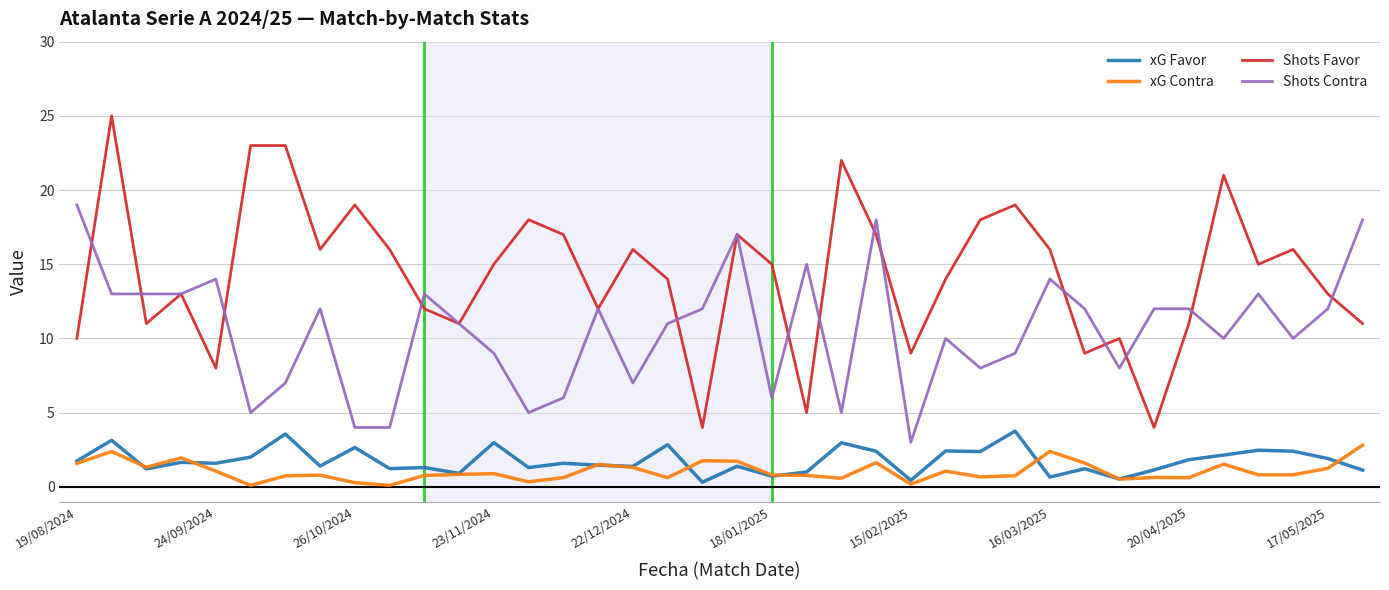

Which series has the largest range (max minus min)?

Shots Favor